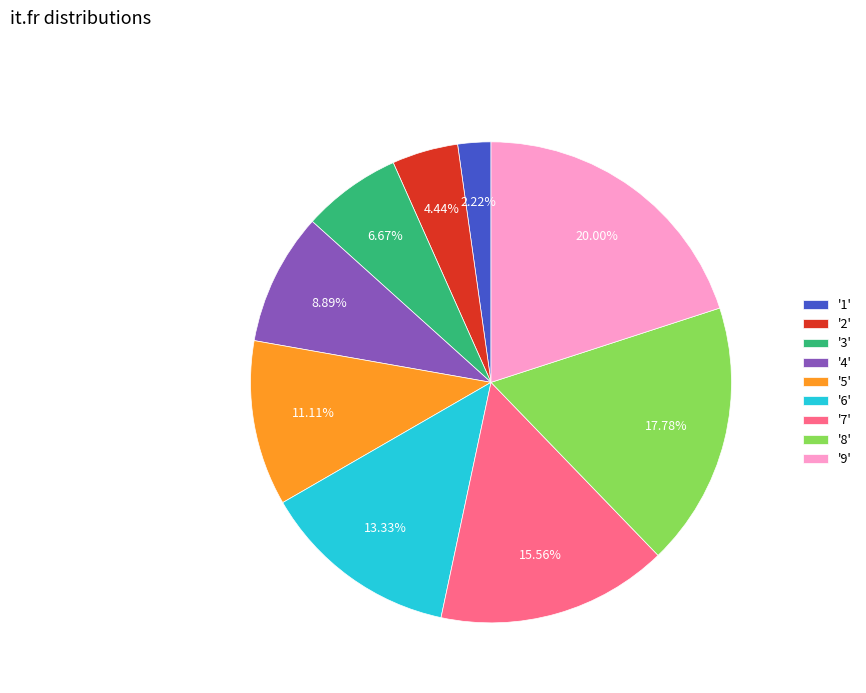

To the nearest percent, what is the difference between the largest and smallest slice percentages?

18%